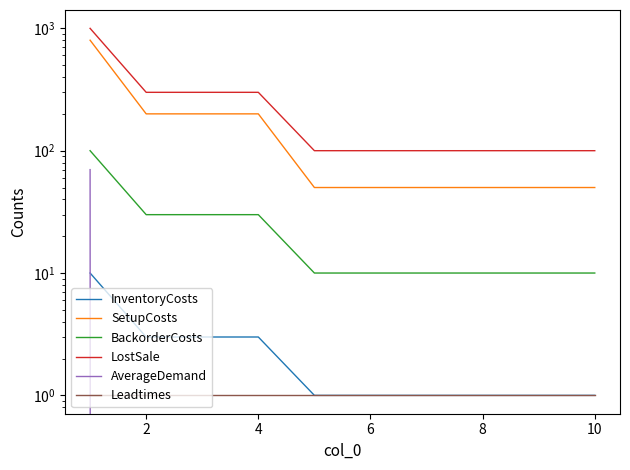

What is the sum of the InventoryCosts values at 8 and 4?

4